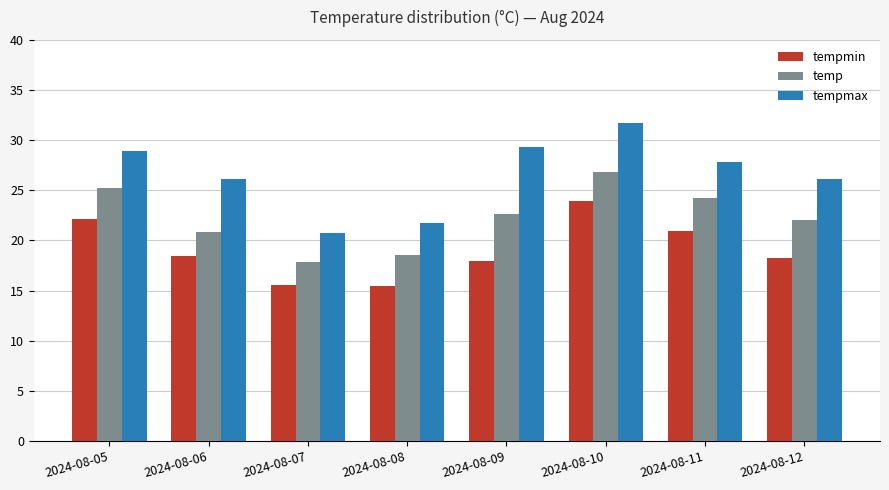

Where does the tempmax series first go above 27?

2024-08-05